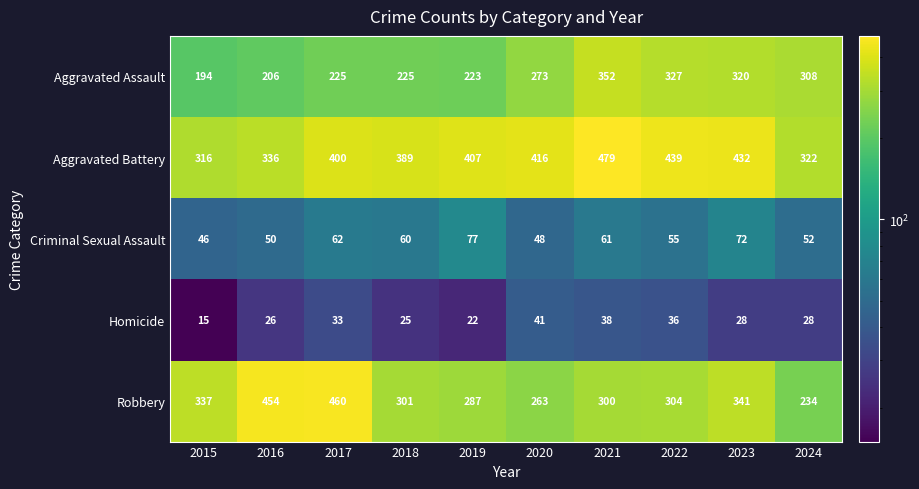

What is the difference between the second highest and minimum values in the Homicide series?

23